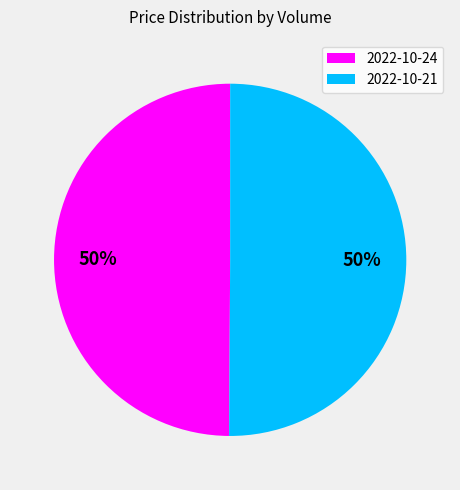

To the nearest percent, what is the average slice percentage?

50%